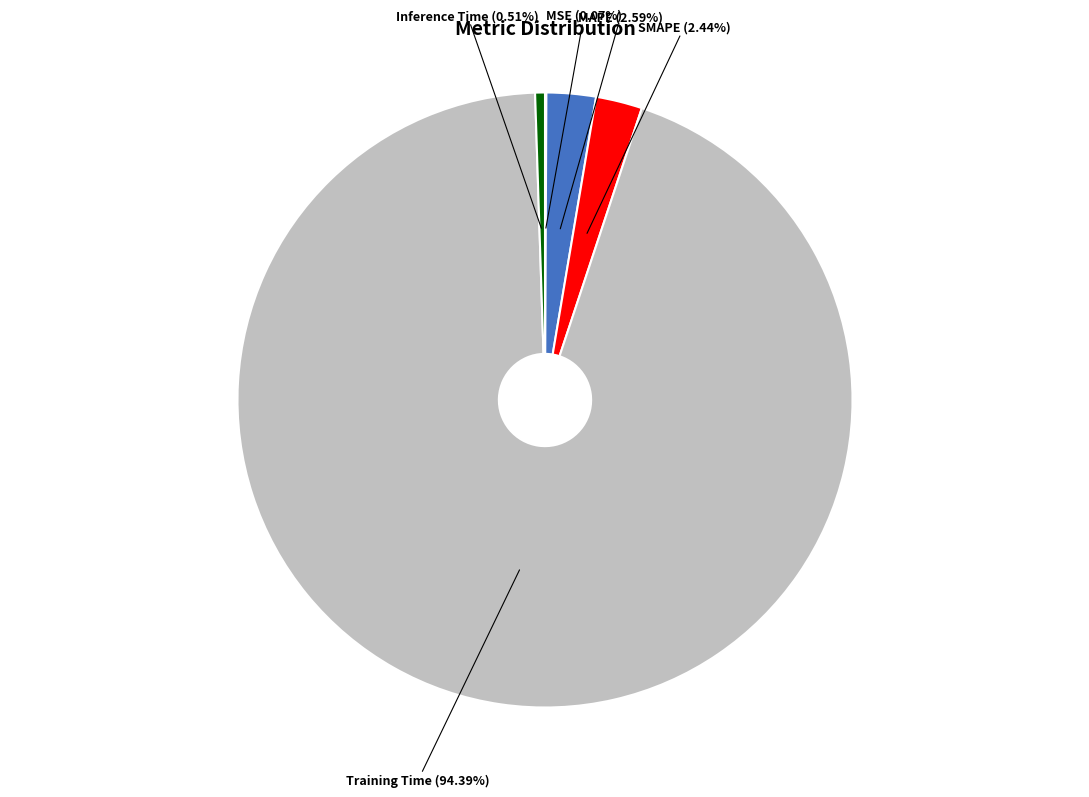

Is Training Time the majority of the pie?

Yes